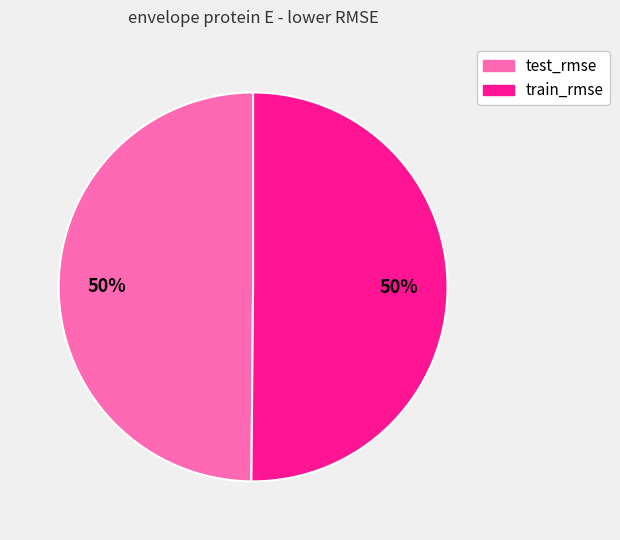

To the nearest percent, what portion does test_rmse represent?

50%